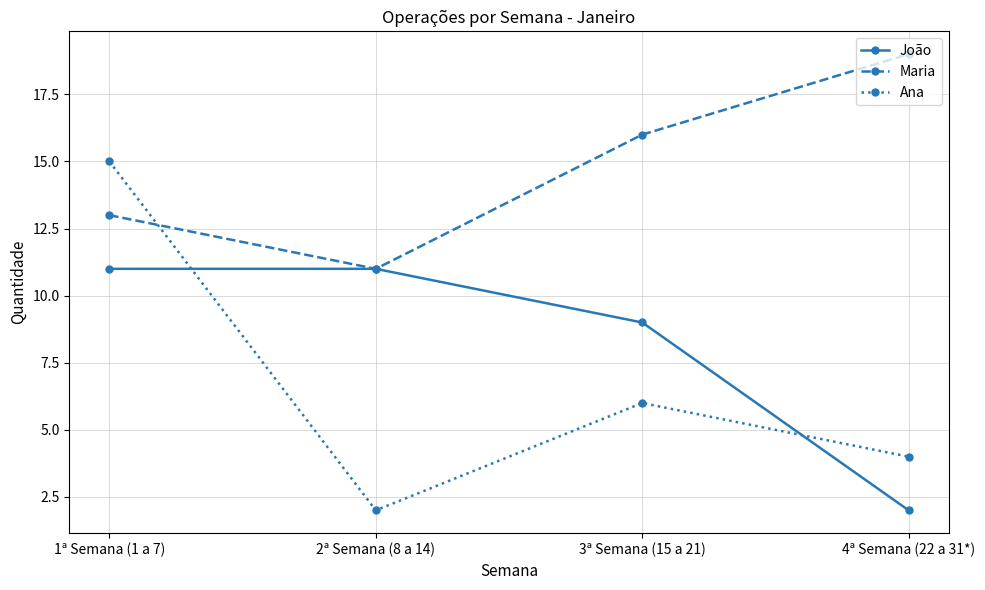

Rank the series by their average value, from lowest to highest.

Ana, João, Maria